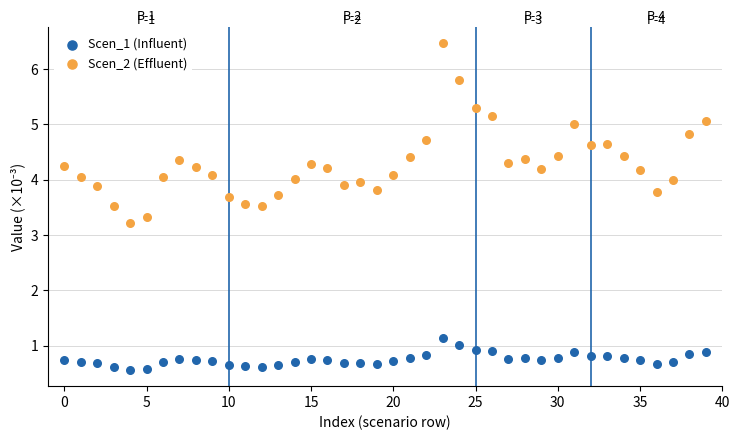

Across all series, what Y value is closest to 3?

3.2